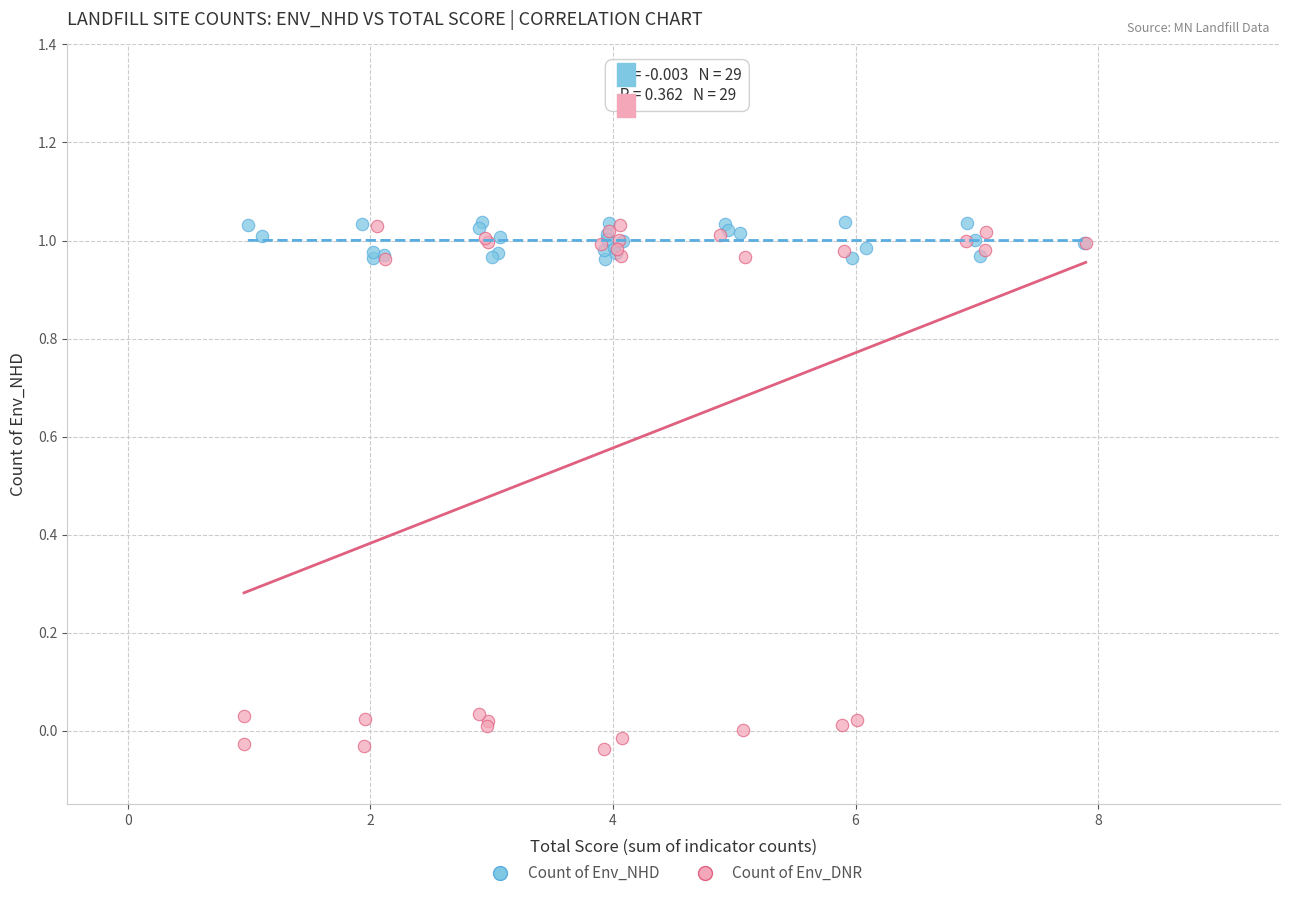

Which series has the largest Y range (max minus min)?

Count of Env_DNR